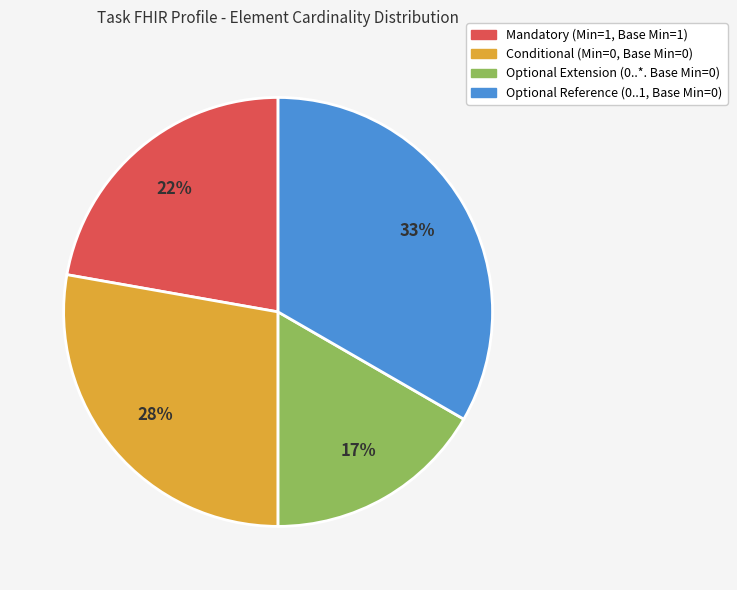

Is there a majority slice in this chart?

No